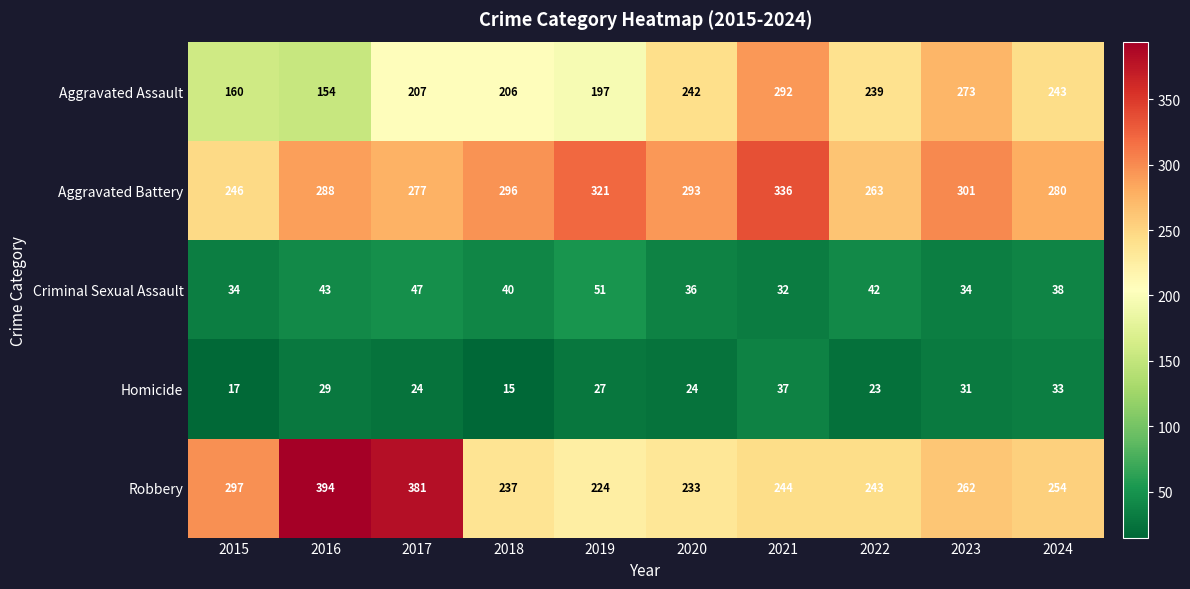

At which category is the sum across all series the highest?

2021